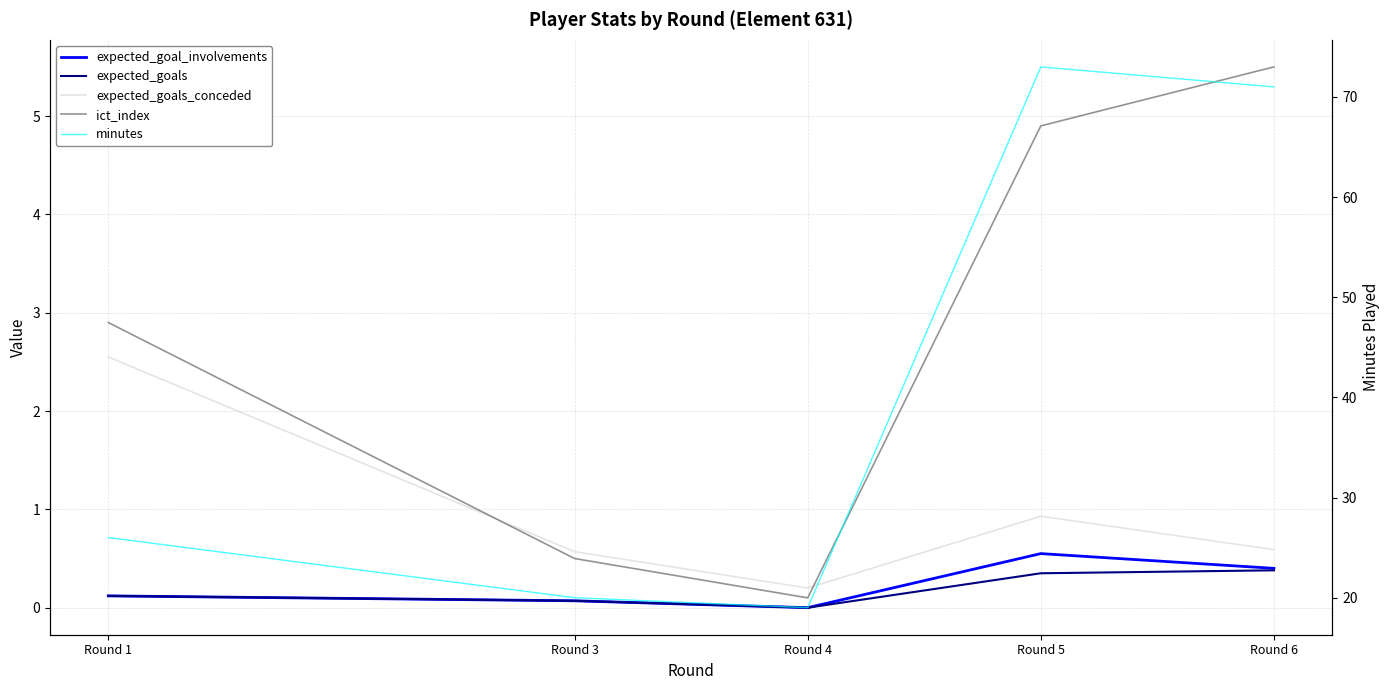

Reading right to left, what are all the values shown in this chart?

expected_goal_involvements: Round 6=0.4	Round 5=0.6	Round 4=0.0	Round 3=0.1	Round 1=0.1
expected_goals: Round 6=0.4	Round 5=0.3	Round 4=0.0	Round 3=0.1	Round 1=0.1
expected_goals_conceded: Round 6=0.6	Round 5=0.9	Round 4=0.2	Round 3=0.6	Round 1=2.5
ict_index: Round 6=5.5	Round 5=4.9	Round 4=0.1	Round 3=0.5	Round 1=2.9
minutes: Round 6=71.0	Round 5=73.0	Round 4=19.0	Round 3=20.0	Round 1=26.0